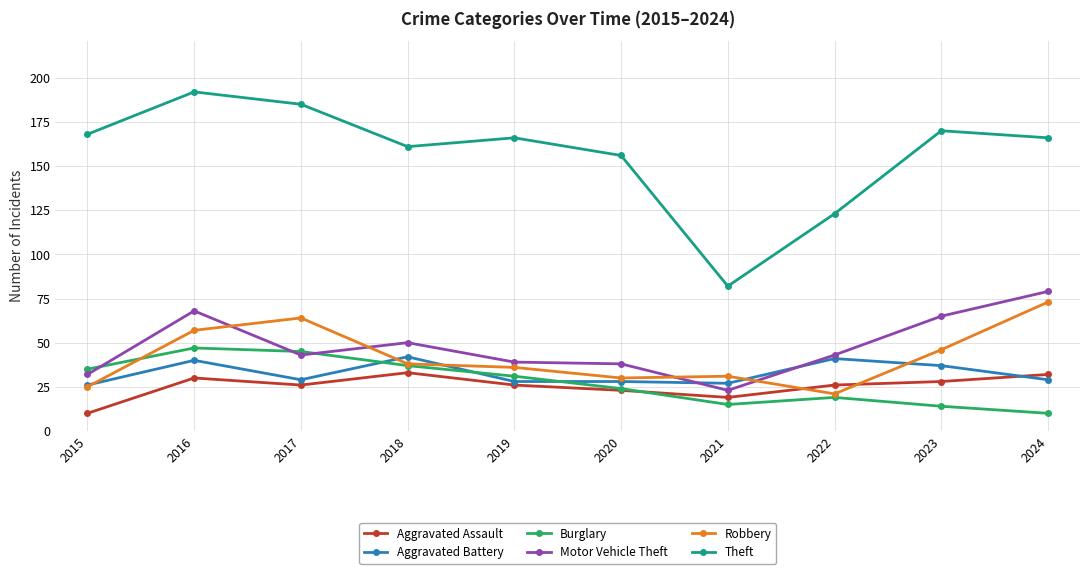

At which label is Motor Vehicle Theft closest to 51?

2018